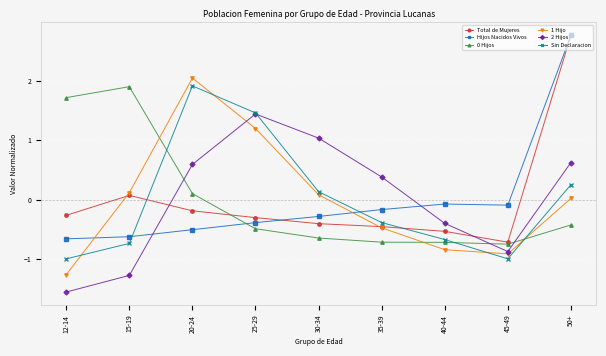

At which label does Total de Mujeres reach its minimum?

45-49